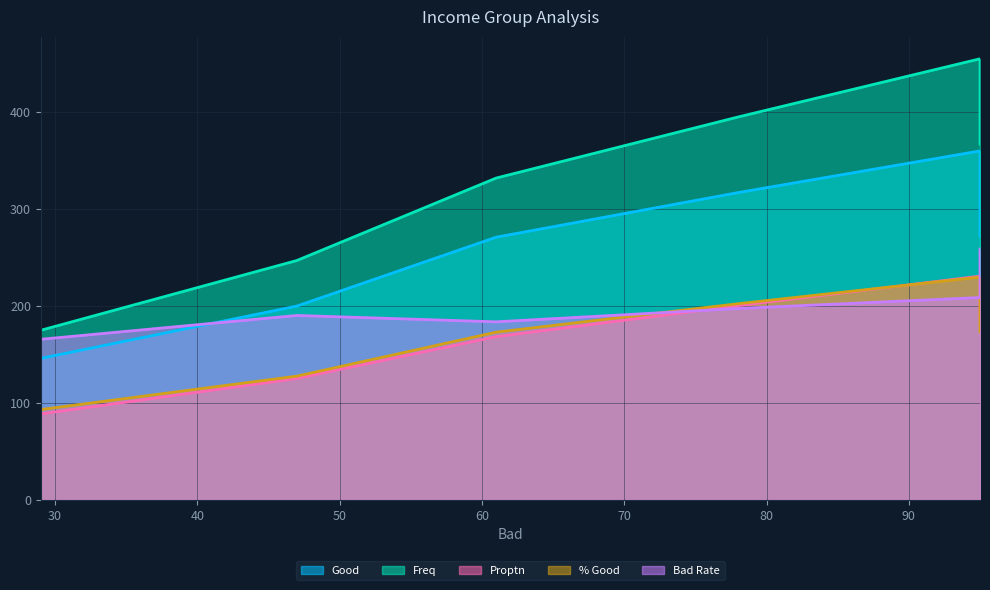

Which category has the highest value in the Freq series?

95